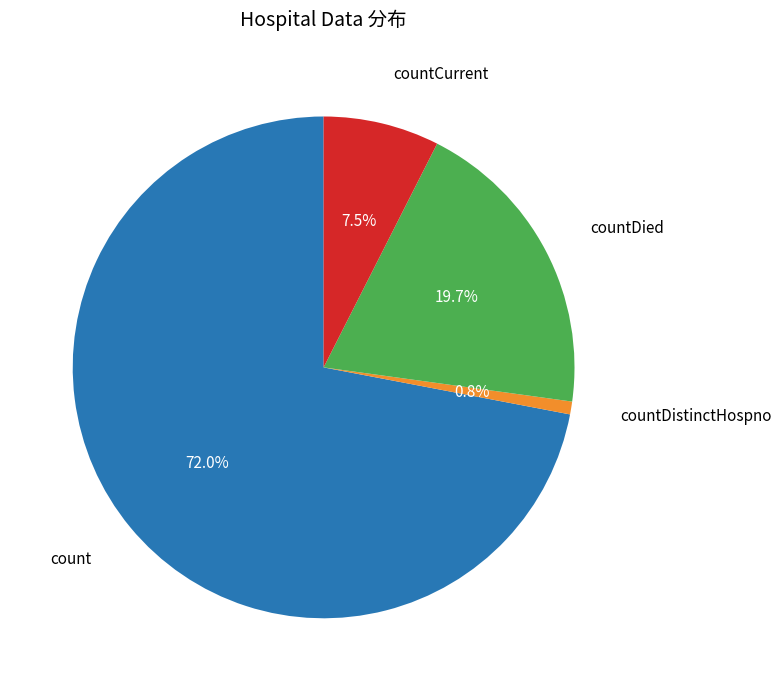

What is the largest slice in the pie chart?

count